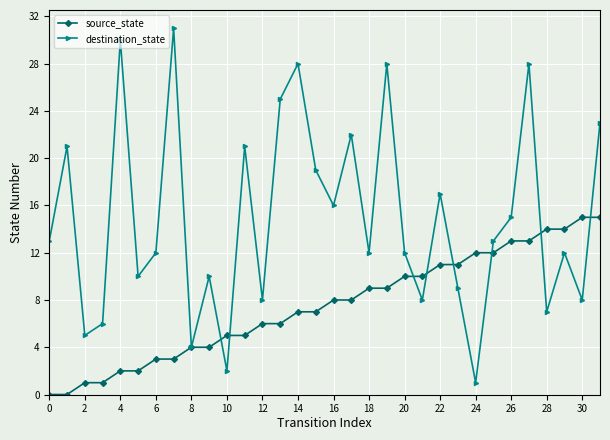

How many interior local peaks does the destination_state series have?

11